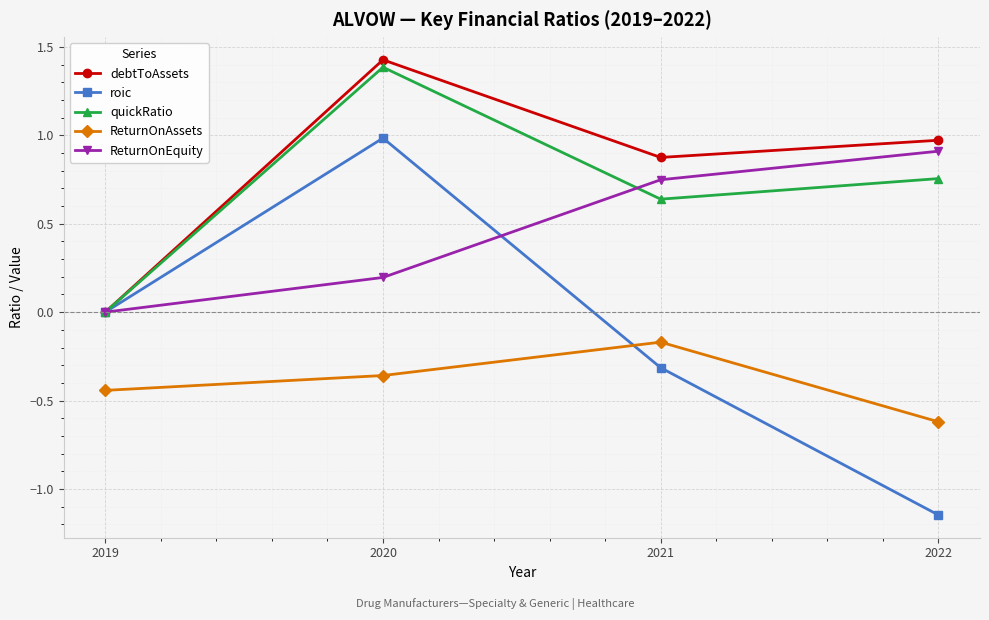

What is the sum of the debtToAssets values at 2022 and 2020?

2.4